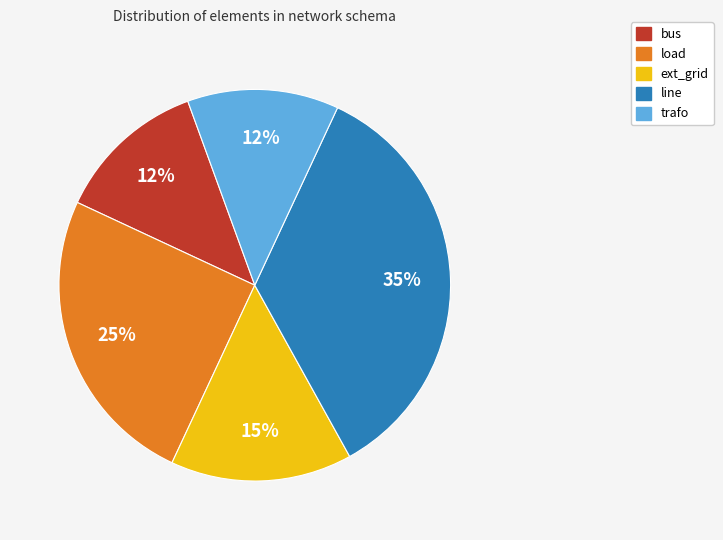

Between line and bus, which is larger?

line